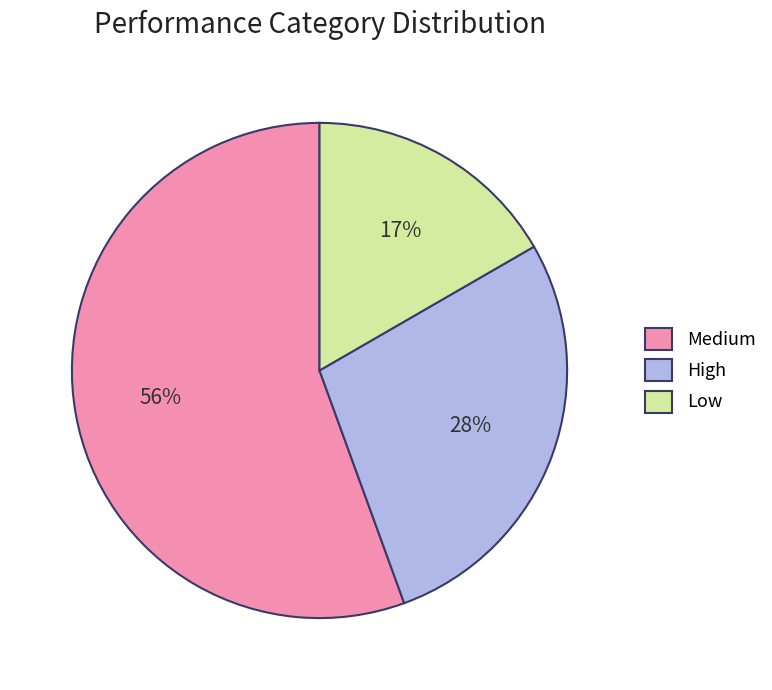

Which slice is the largest?

Medium